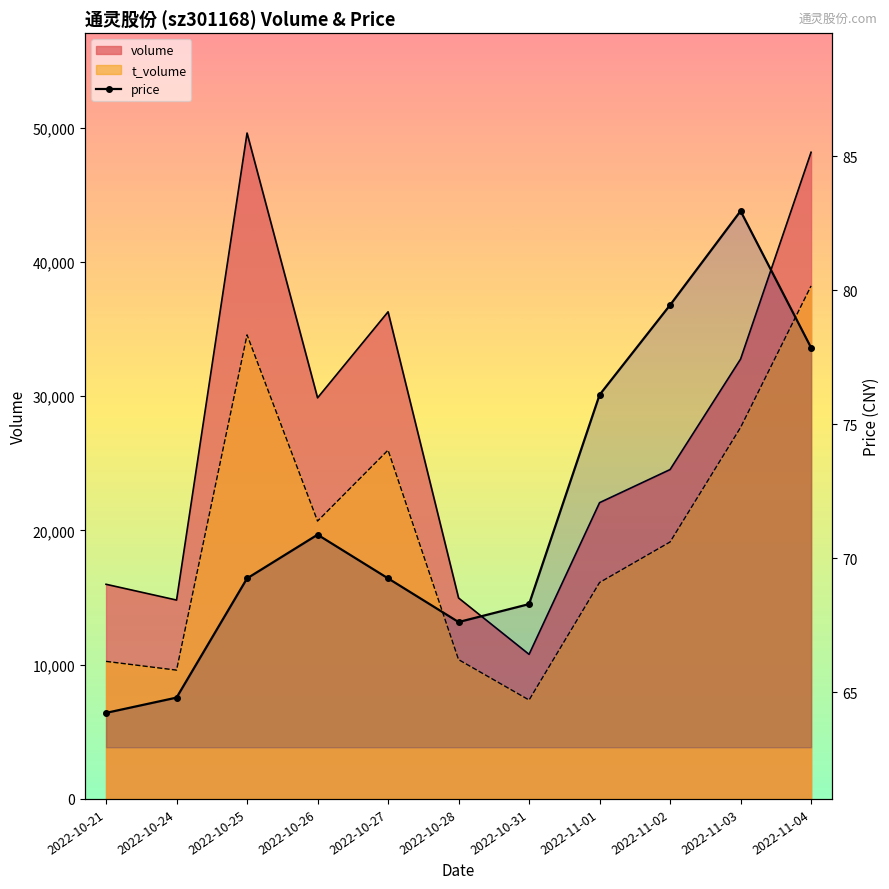

What is the label of the 1st point from the right?

2022-11-04